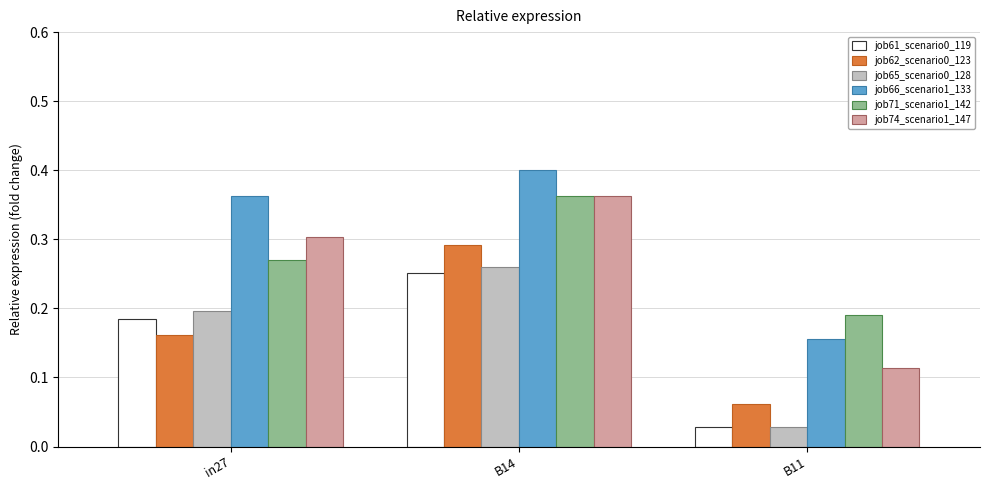

Are the bars horizontal?

No